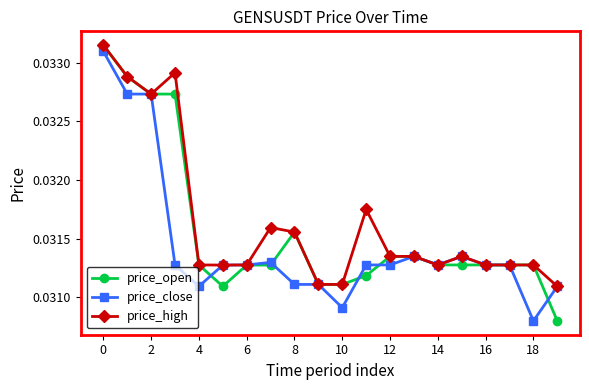

Count the price_high values in the range 0 to 1.

20